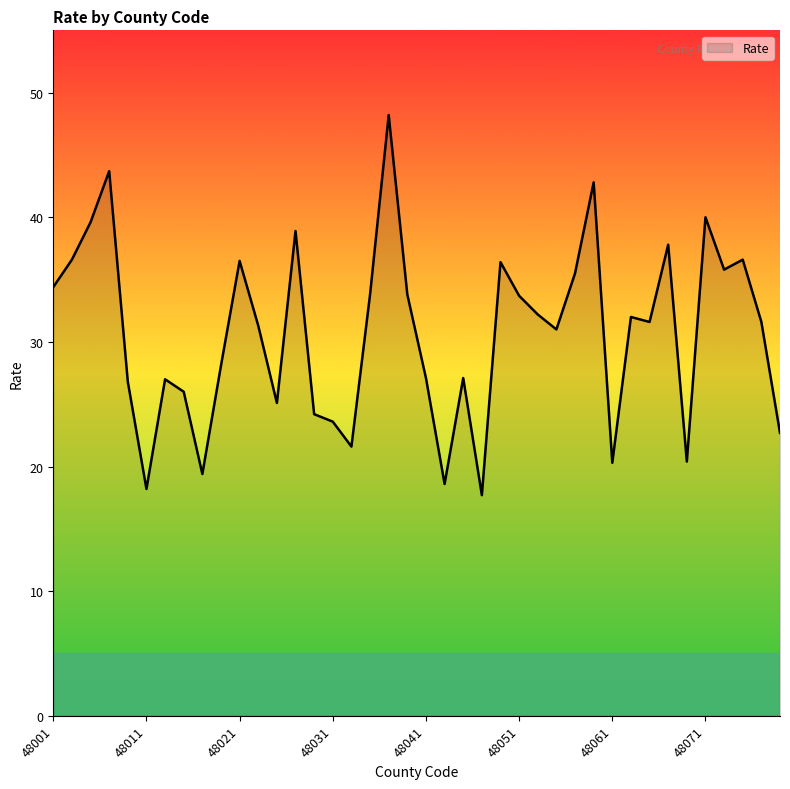

What is the difference between the maximum and minimum values?

30.5